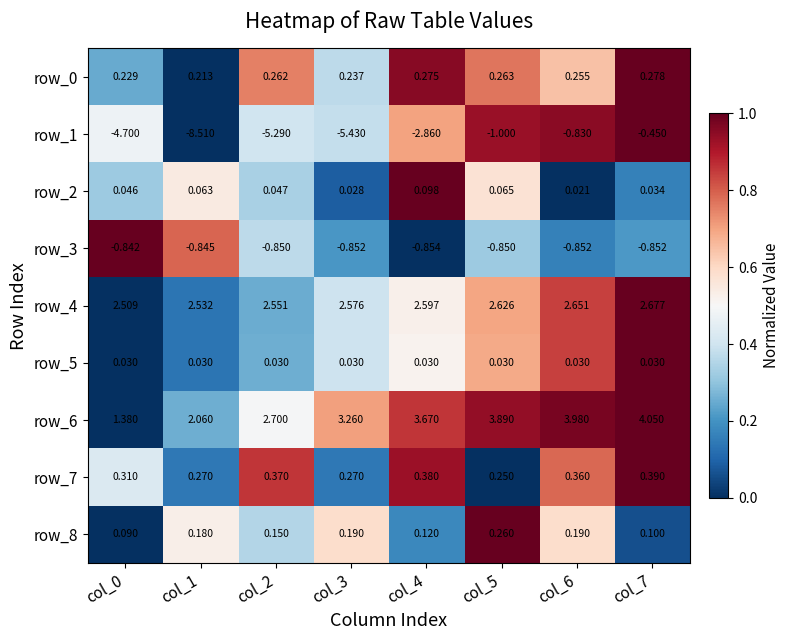

Is the value of row_3 at col_4 greater than the value of row_5 at col_3?

No